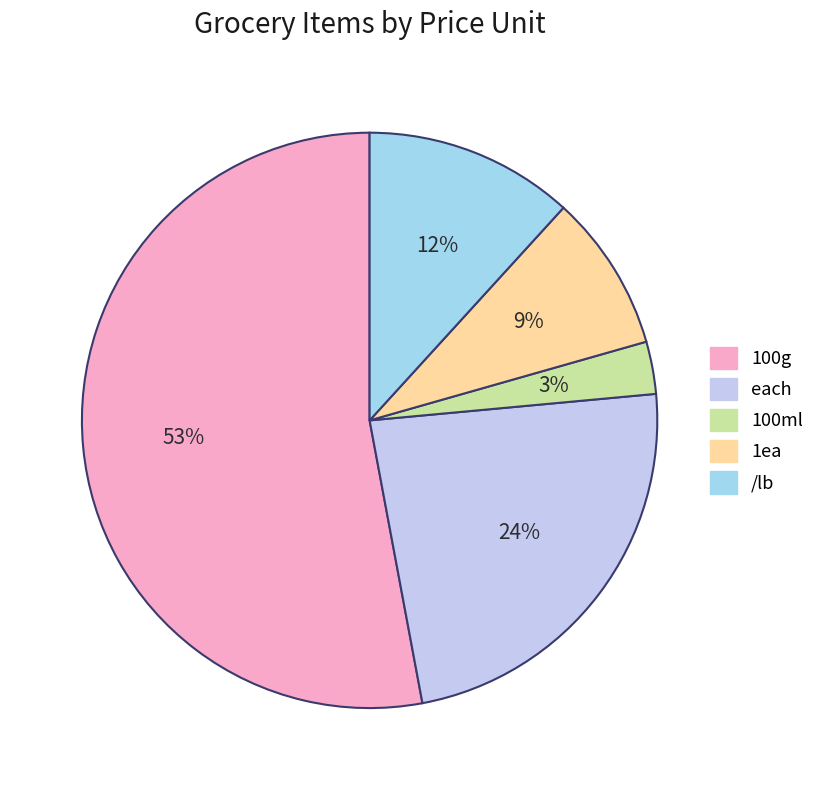

How many segments does this pie chart have?

5